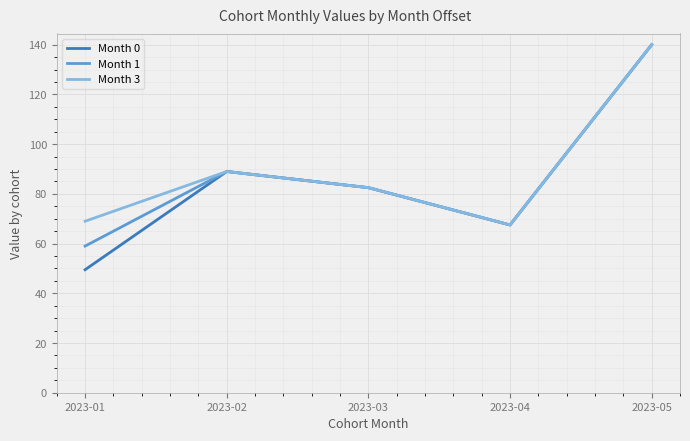

Where does the Month 1 series first go above 82?

2023-02